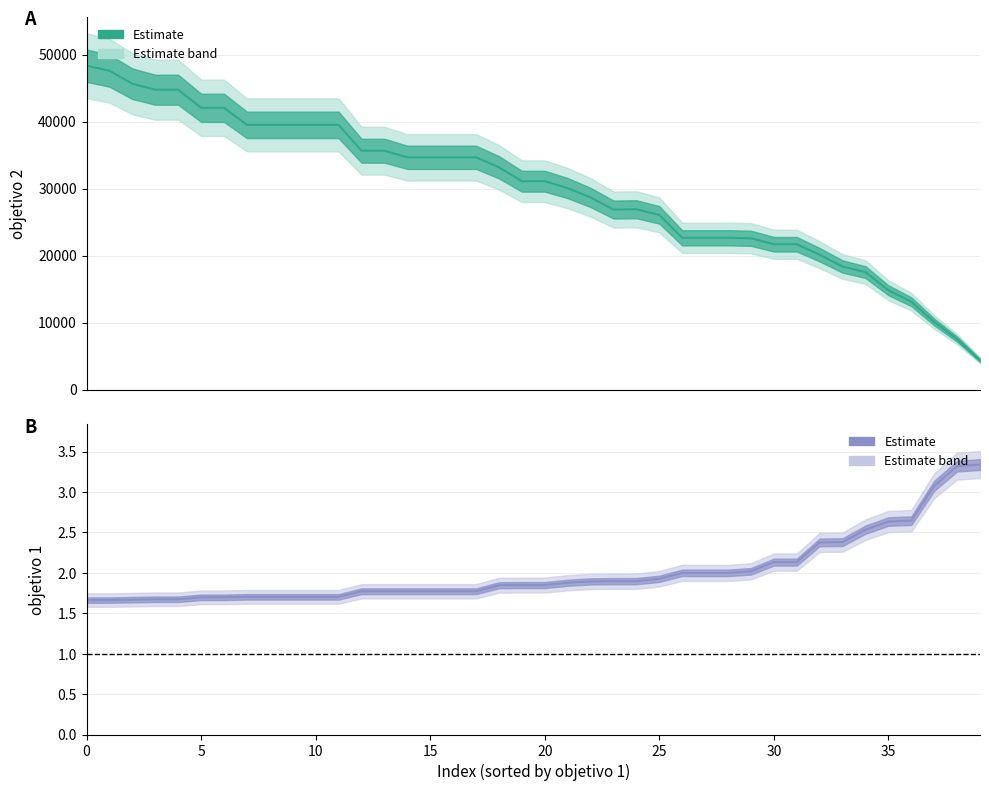

What is the label of the 39th point from the right?

5